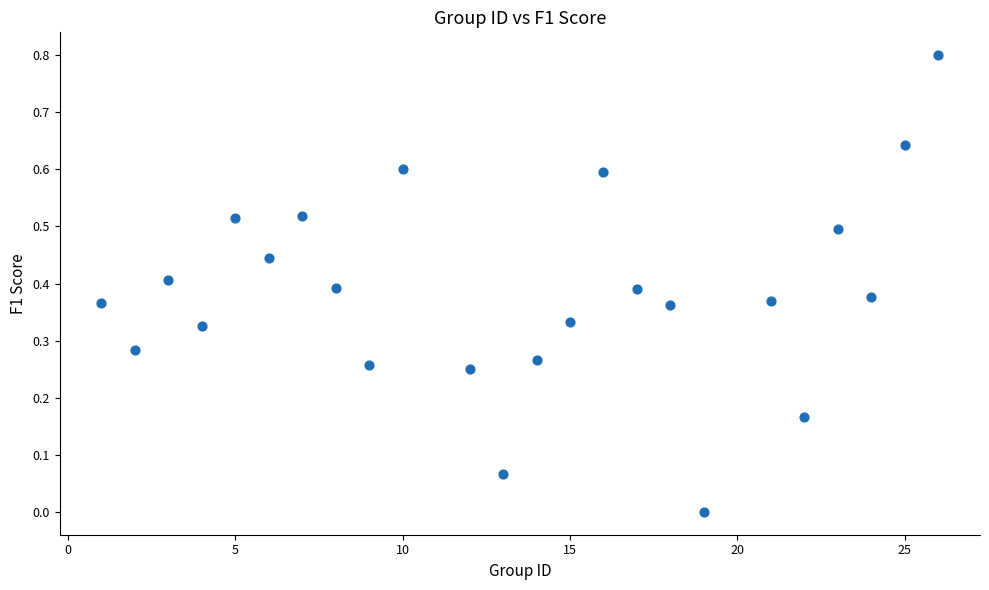

What is the range of Y values (max minus min)?

0.8